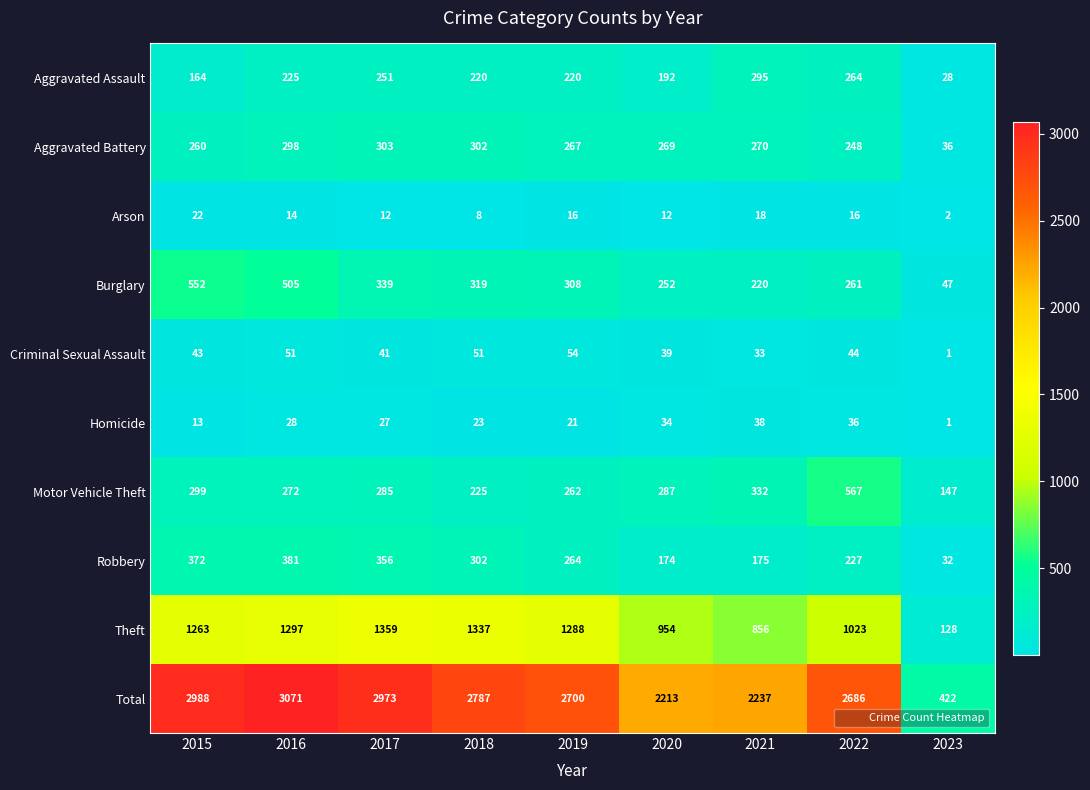

How many data points does each series have?

9